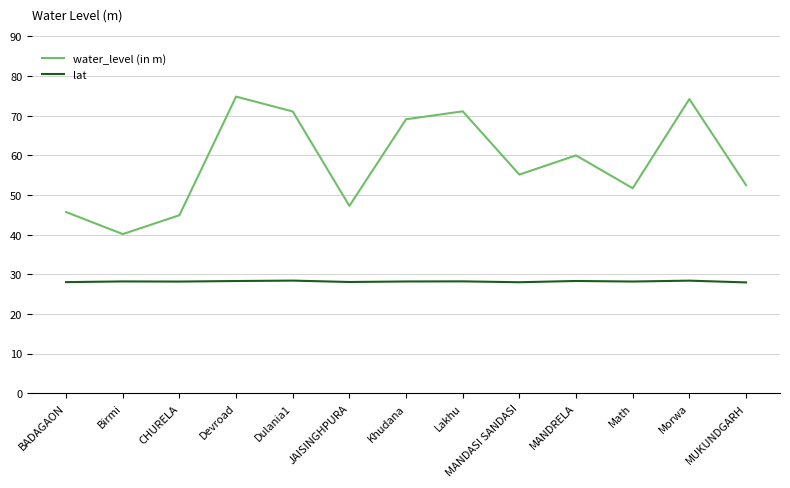

What is the difference between the highest and lowest values at Lakhu?

42.9